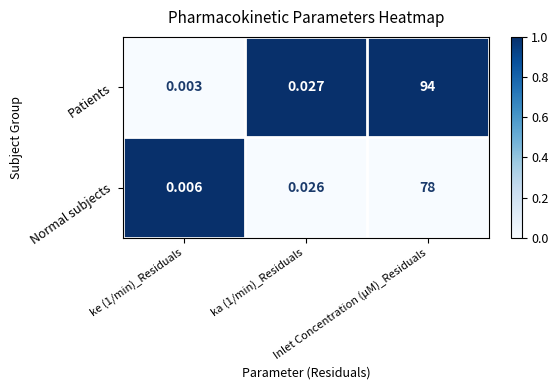

List the series in order of their overall mean, highest first.

Patients, Normal subjects